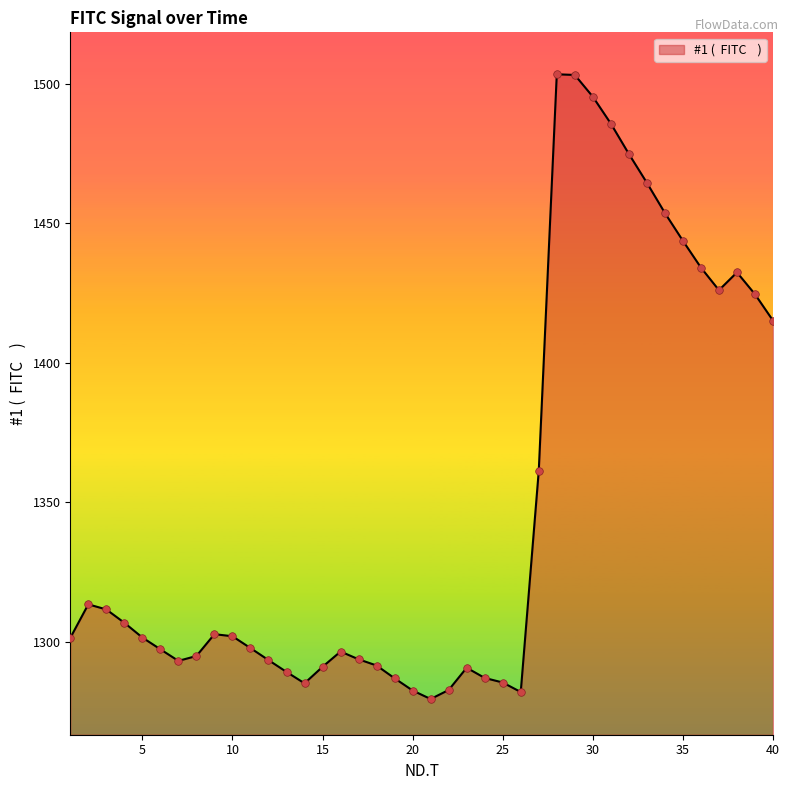

What is the maximum value shown in the chart?

1503.4